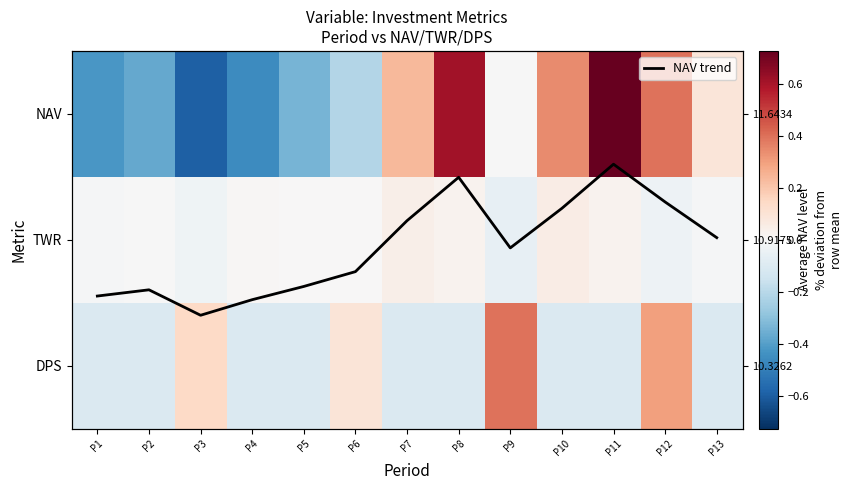

Is the value of NAV trend at P8 greater than the value of TWR at P10?

Yes